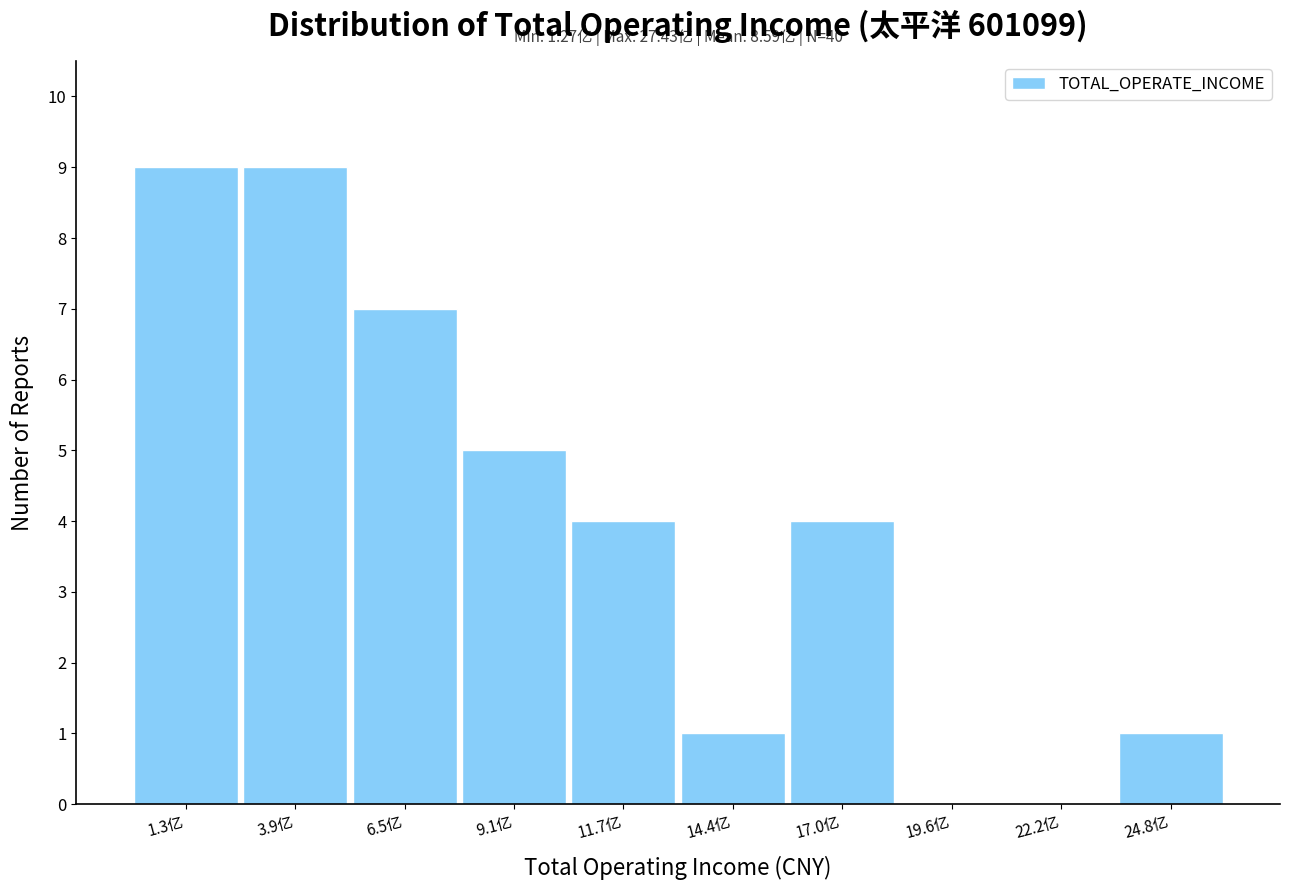

Reading left to right, what are all the values shown in this chart?

1.3亿=9	3.9亿=9	6.5亿=7	9.1亿=5	11.7亿=4	14.4亿=1	17.0亿=4	19.6亿=0	22.2亿=0	24.8亿=1